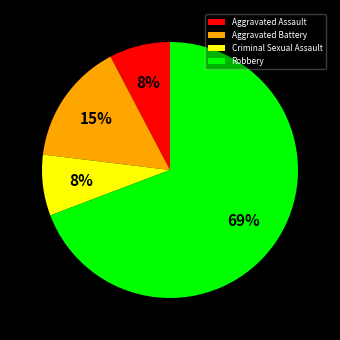

Between Aggravated Battery and Robbery, which is larger?

Robbery